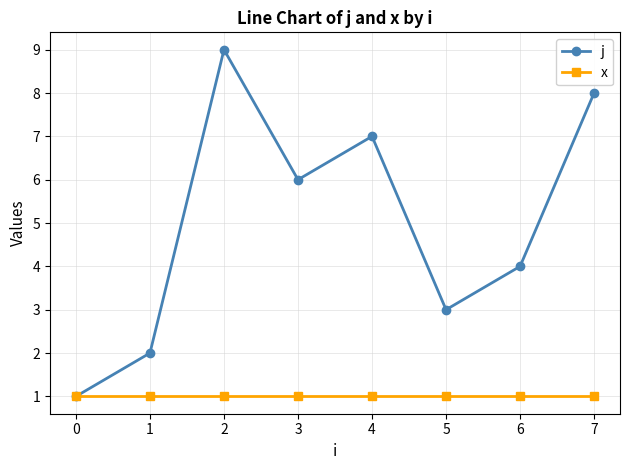

Reading right to left, what are all the values shown in this chart?

j: 7=8	6=4	5=3	4=7	3=6	2=9	1=2	0=1
x: 7=1	6=1	5=1	4=1	3=1	2=1	1=1	0=1